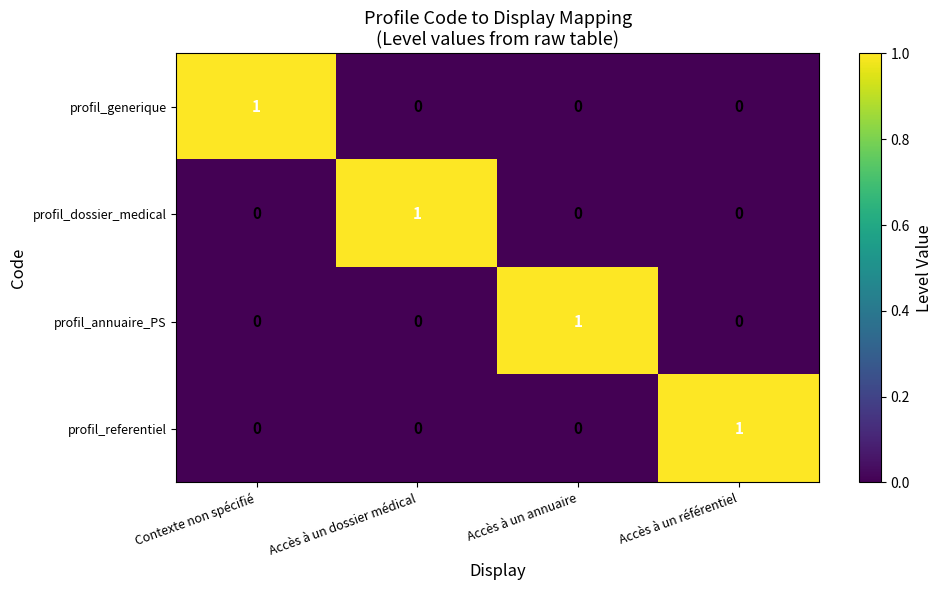

What is the total value across all series at Accès à un annuaire?

1